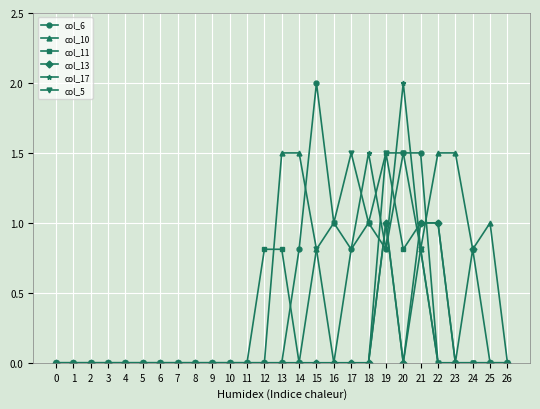

Which series has the largest total across all categories?

col_10